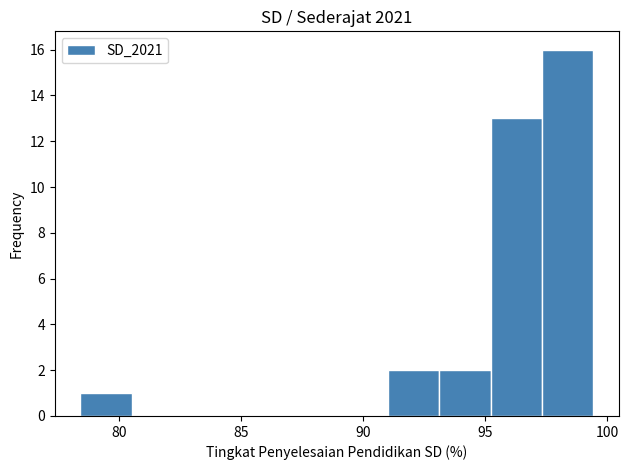

Over which range of the x-axis is the bar tallest?

97.5 to 99.5